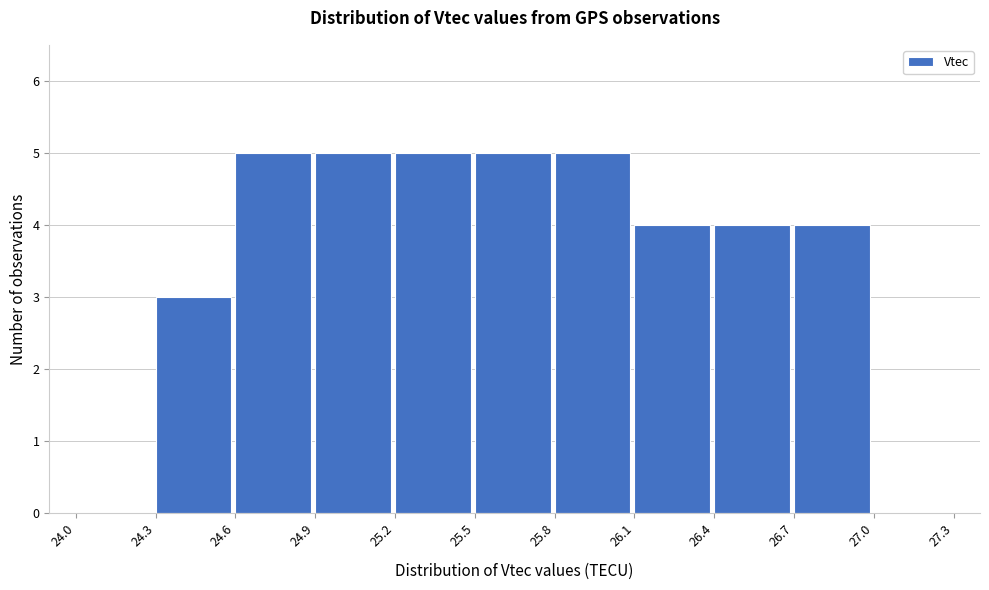

Reading left to right, transcribe all the data shown in this chart.

24.0=0	24.3=3	24.6=5	24.9=5	25.2=5	25.5=5	25.8=5	26.1=4	26.4=4	26.7=4	27.0=0